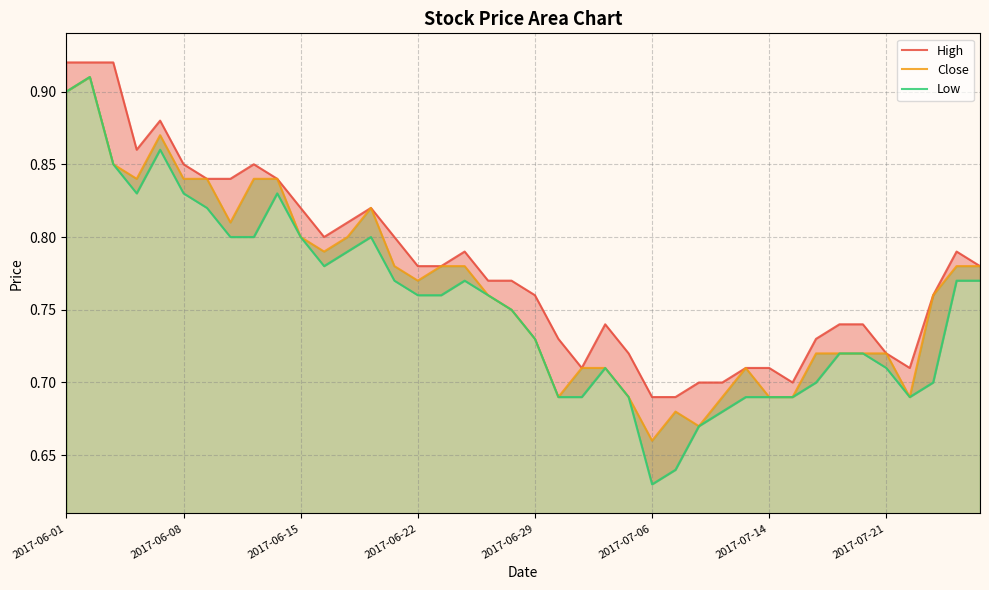

How many lines are shown in the chart?

3